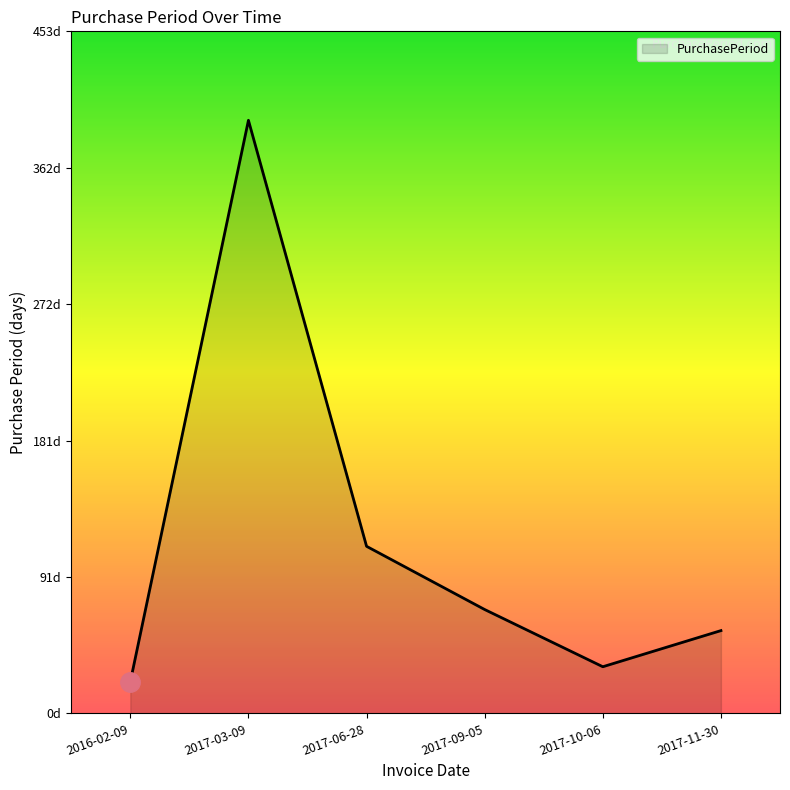

Between 2016-02-09 and 2017-06-28, which is larger?

2017-06-28